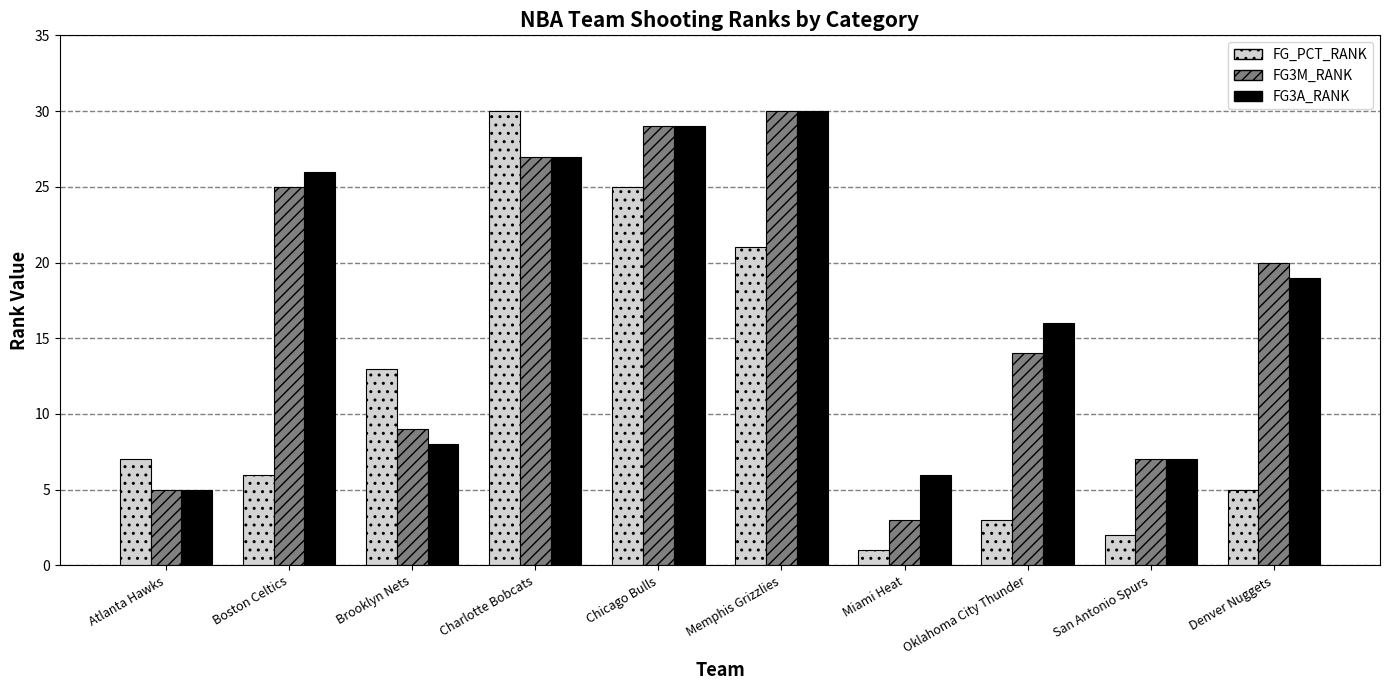

What is the difference between the maximum and minimum values in the FG3A_RANK series?

25